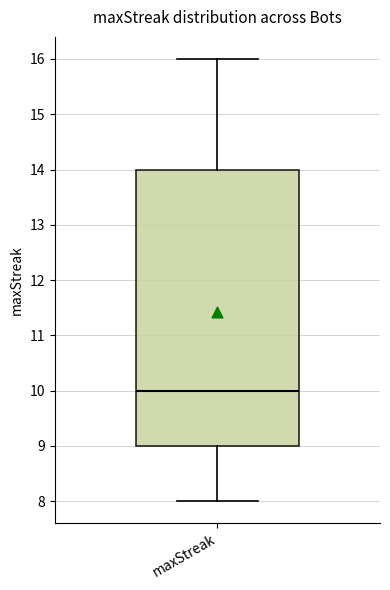

Read this box plot against the y-axis: the position of the median line, the range covered by the box, and the ends of both whiskers. The values are not printed on the chart, so give them approximately, as read against the axis.

median 10, box 9 to 14, whiskers 8 to 16